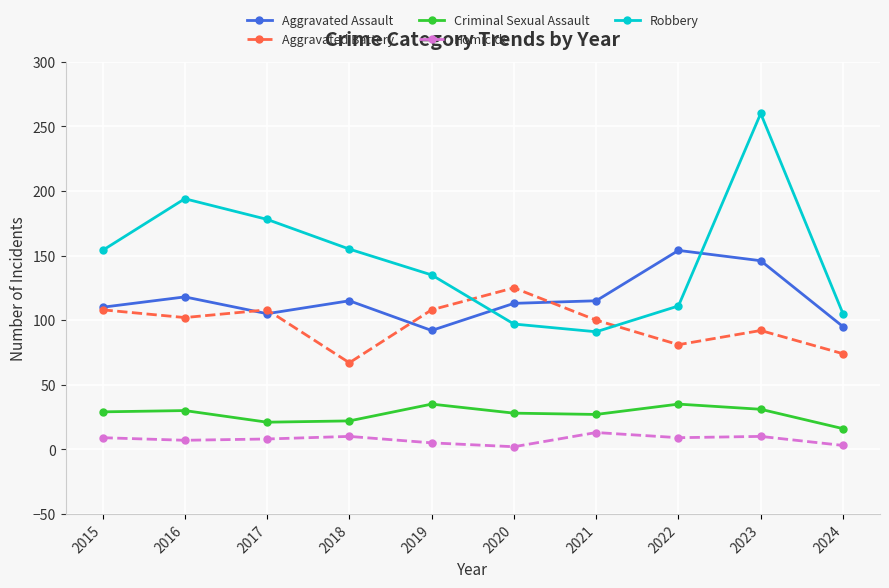

At which label does Aggravated Battery reach its minimum?

2018